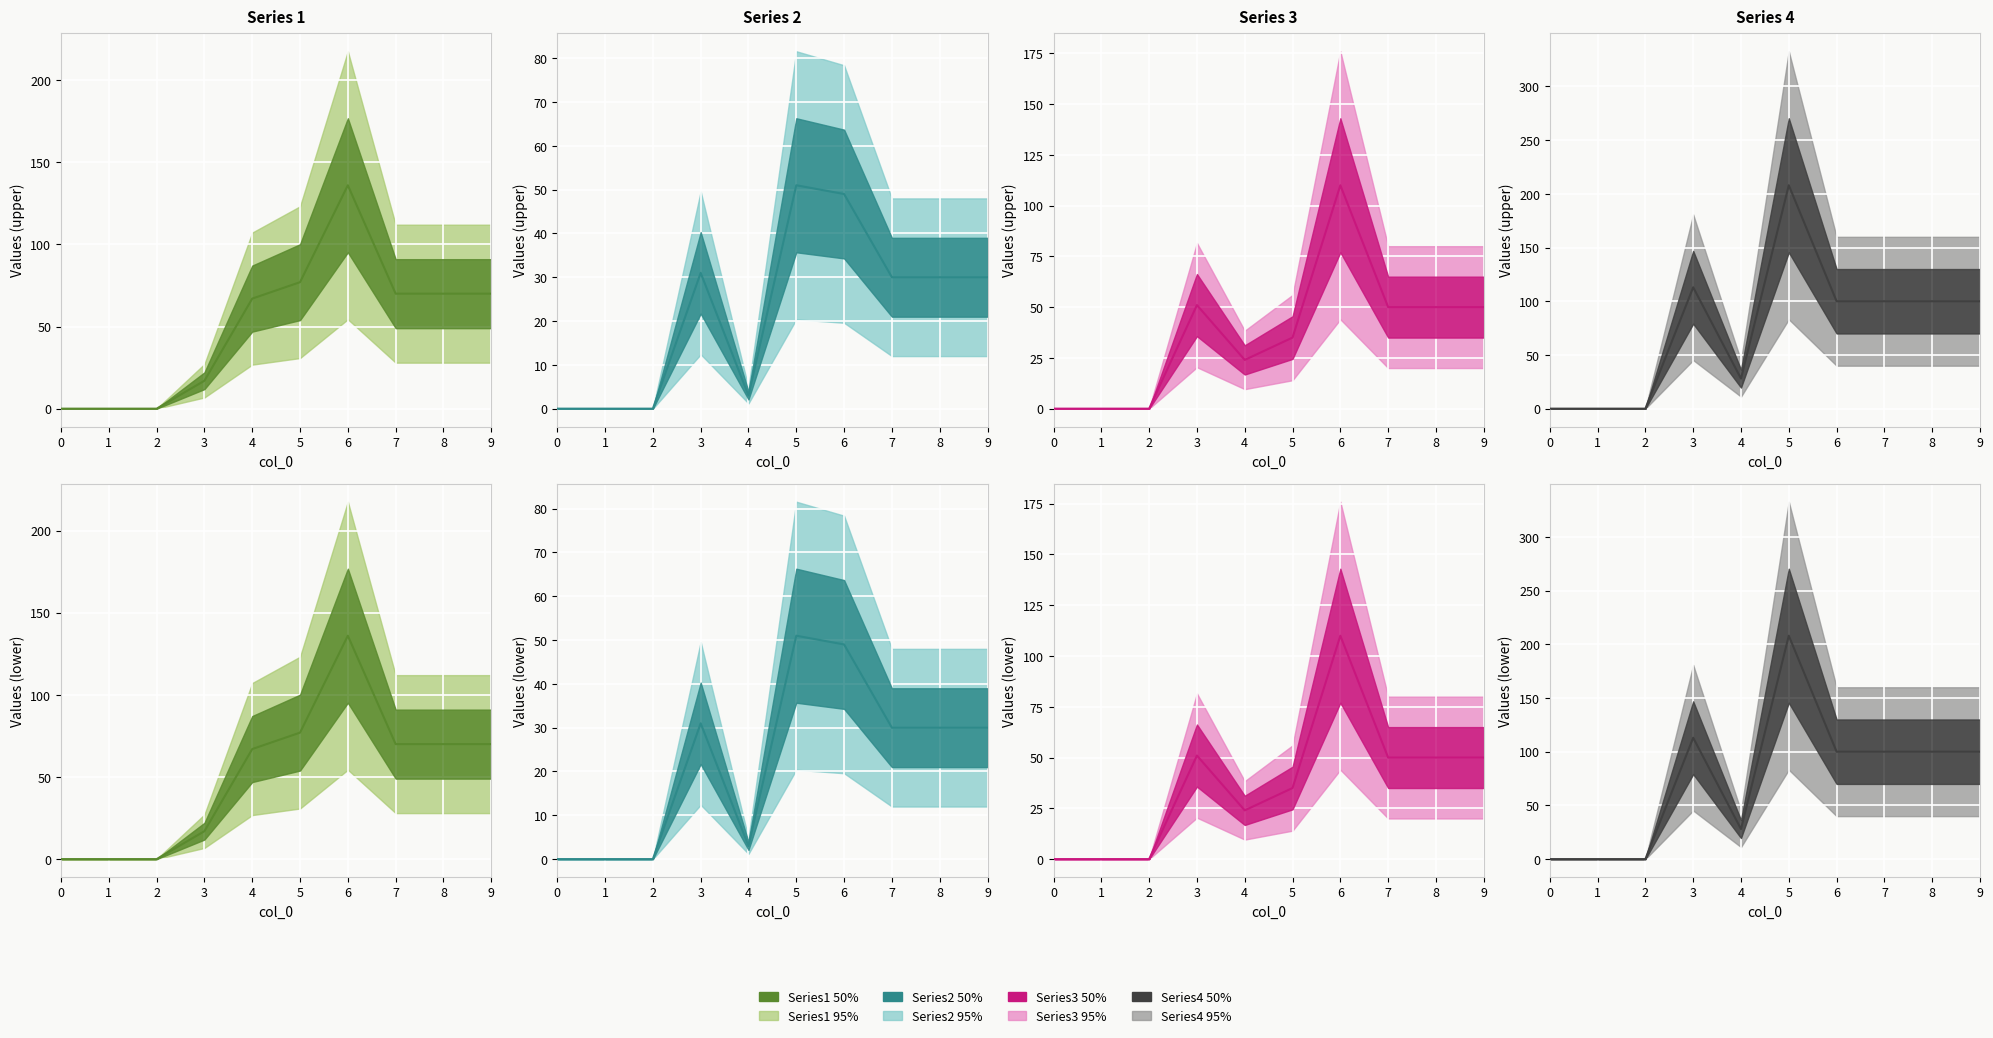

Rank the series by their maximum value, from highest to lowest.

4, 1, 3, 2